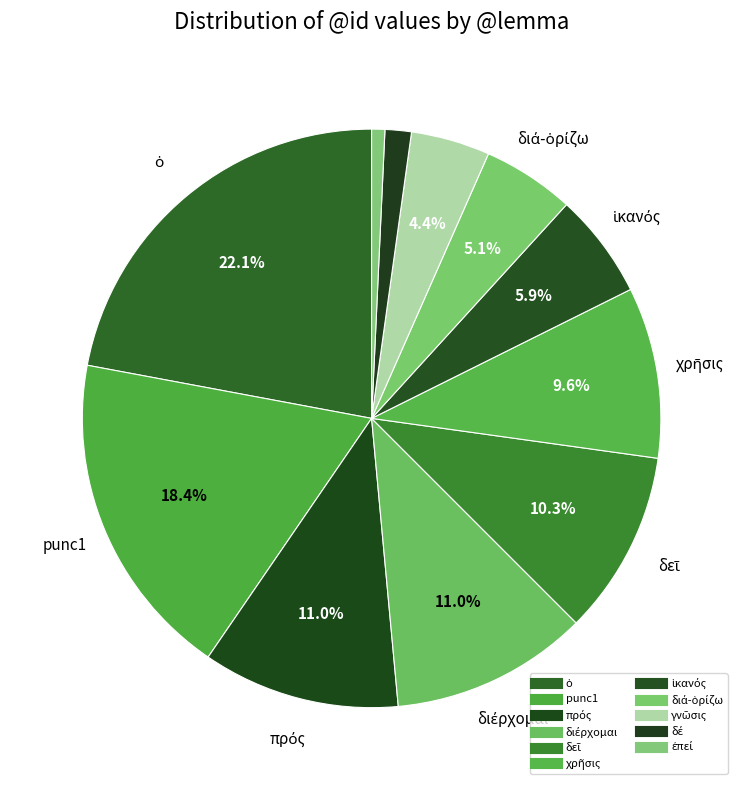

Count the number of slices in the pie.

11